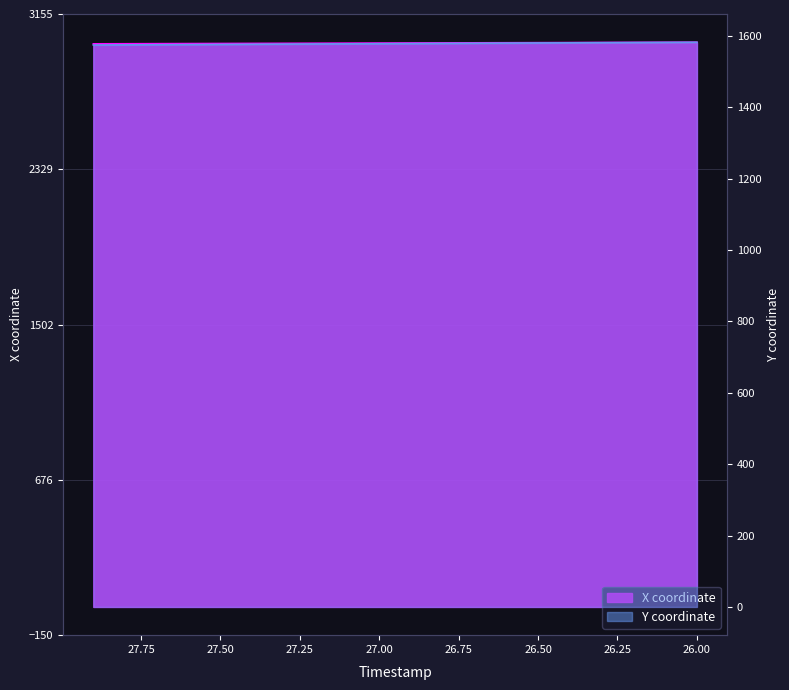

What are all the series names shown in the legend?

X, Y